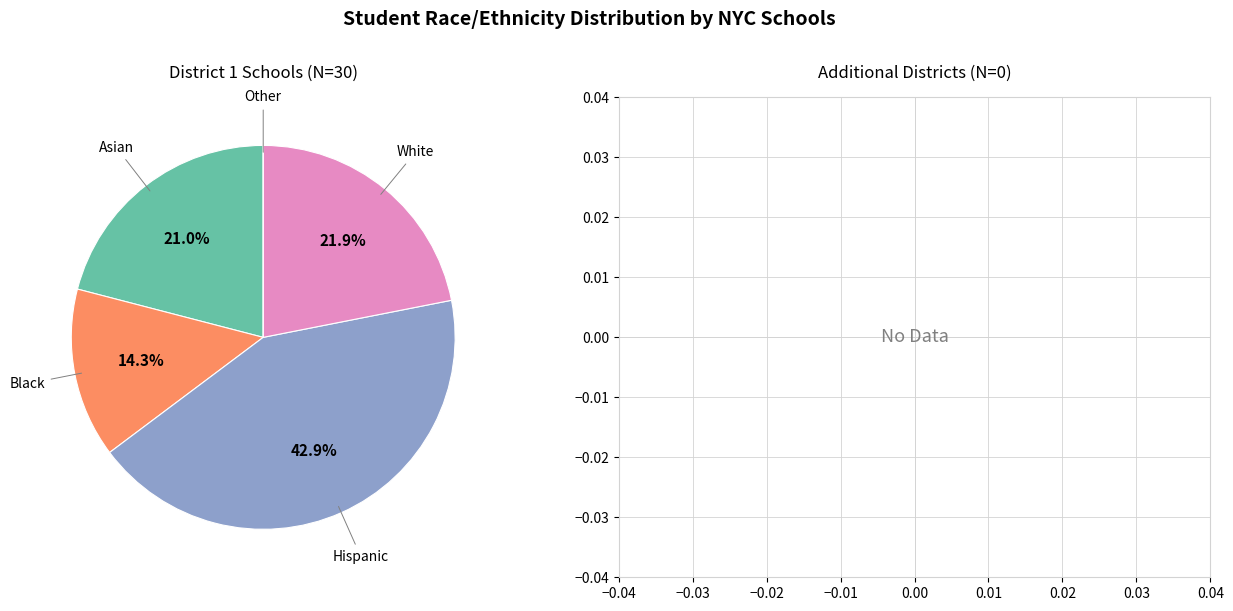

Is there any slice that represents more than half of the pie?

No